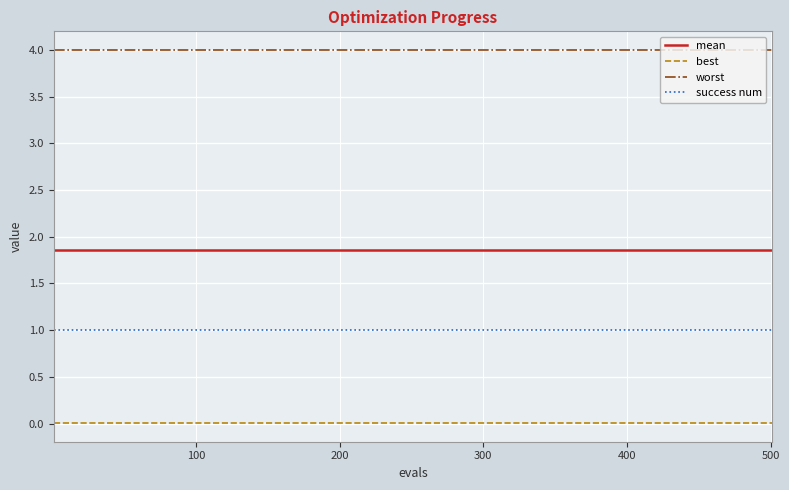

List the series in order of their peak value, highest first.

worst, mean, success num, best